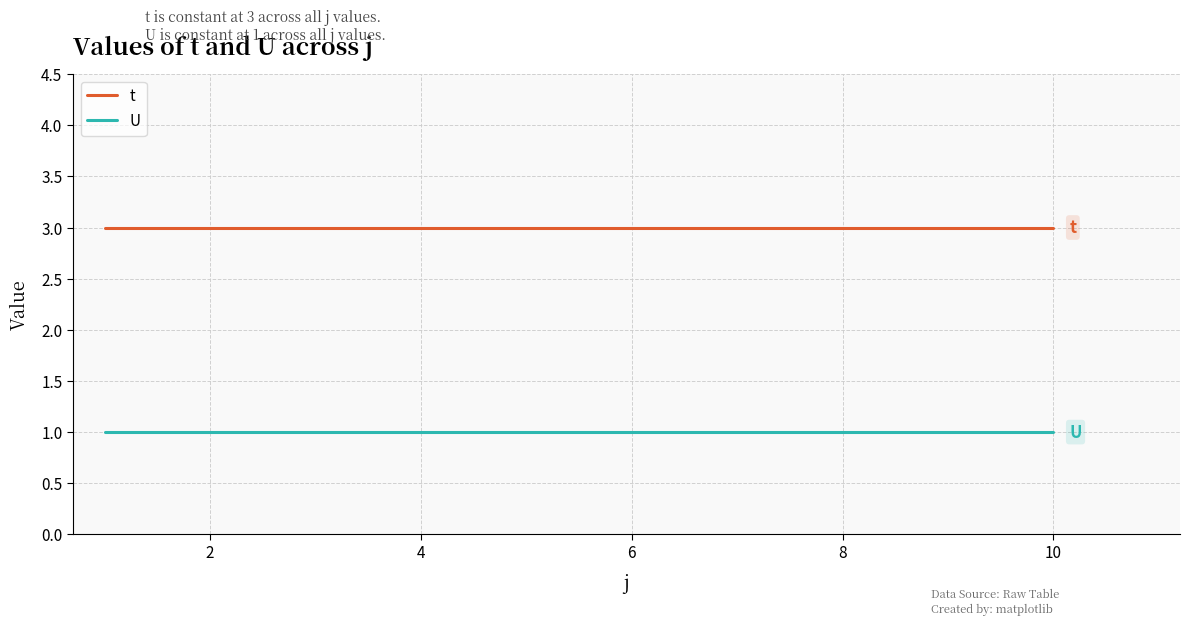

Which series has the largest total across all categories?

t